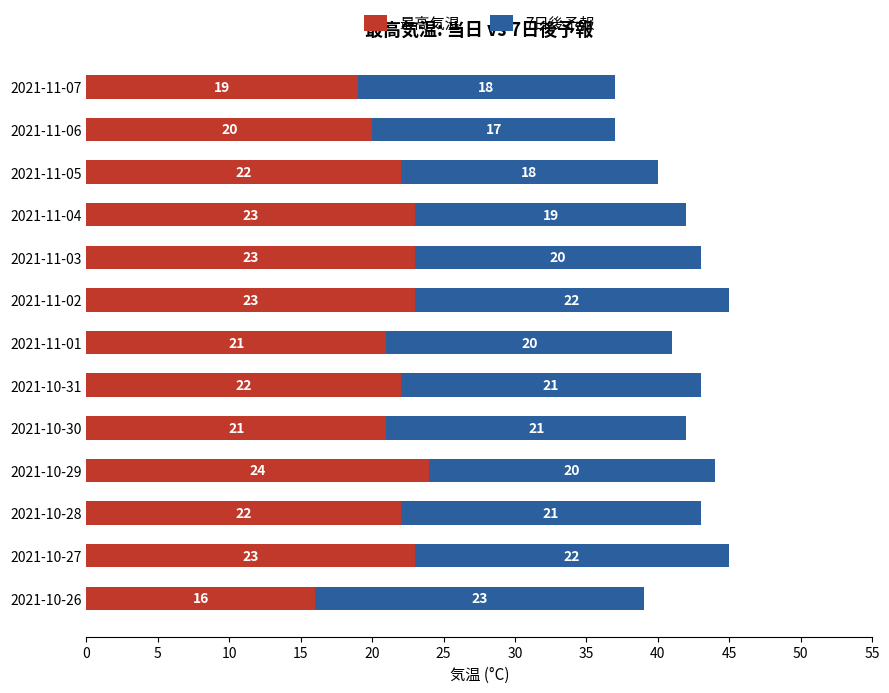

What is the maximum value for 最高気温?

24